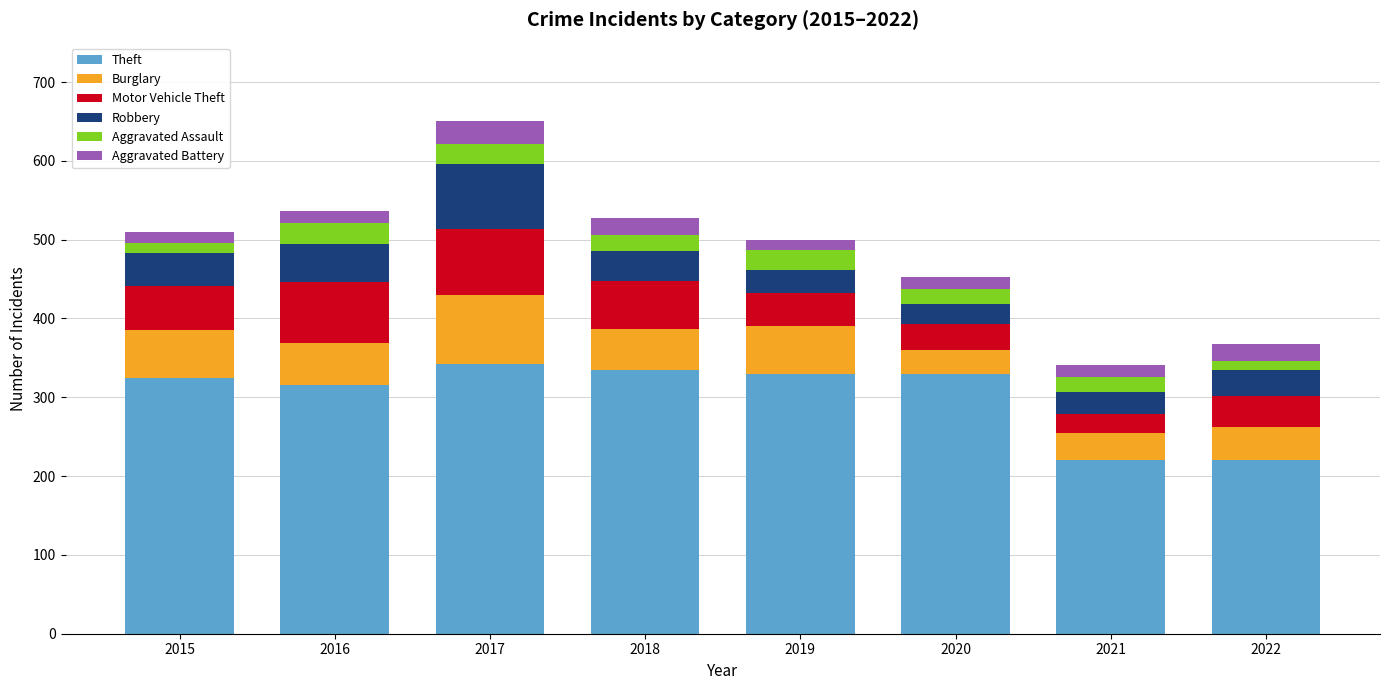

What is the highest value of the Theft series?

342